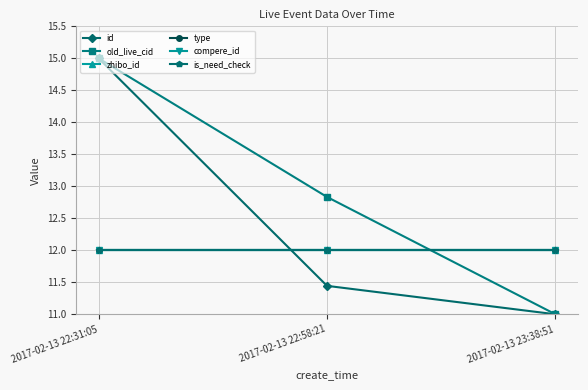

The old_live_cid series shows 11.0 at 2017-02-13 23:38:51. True or false?

True